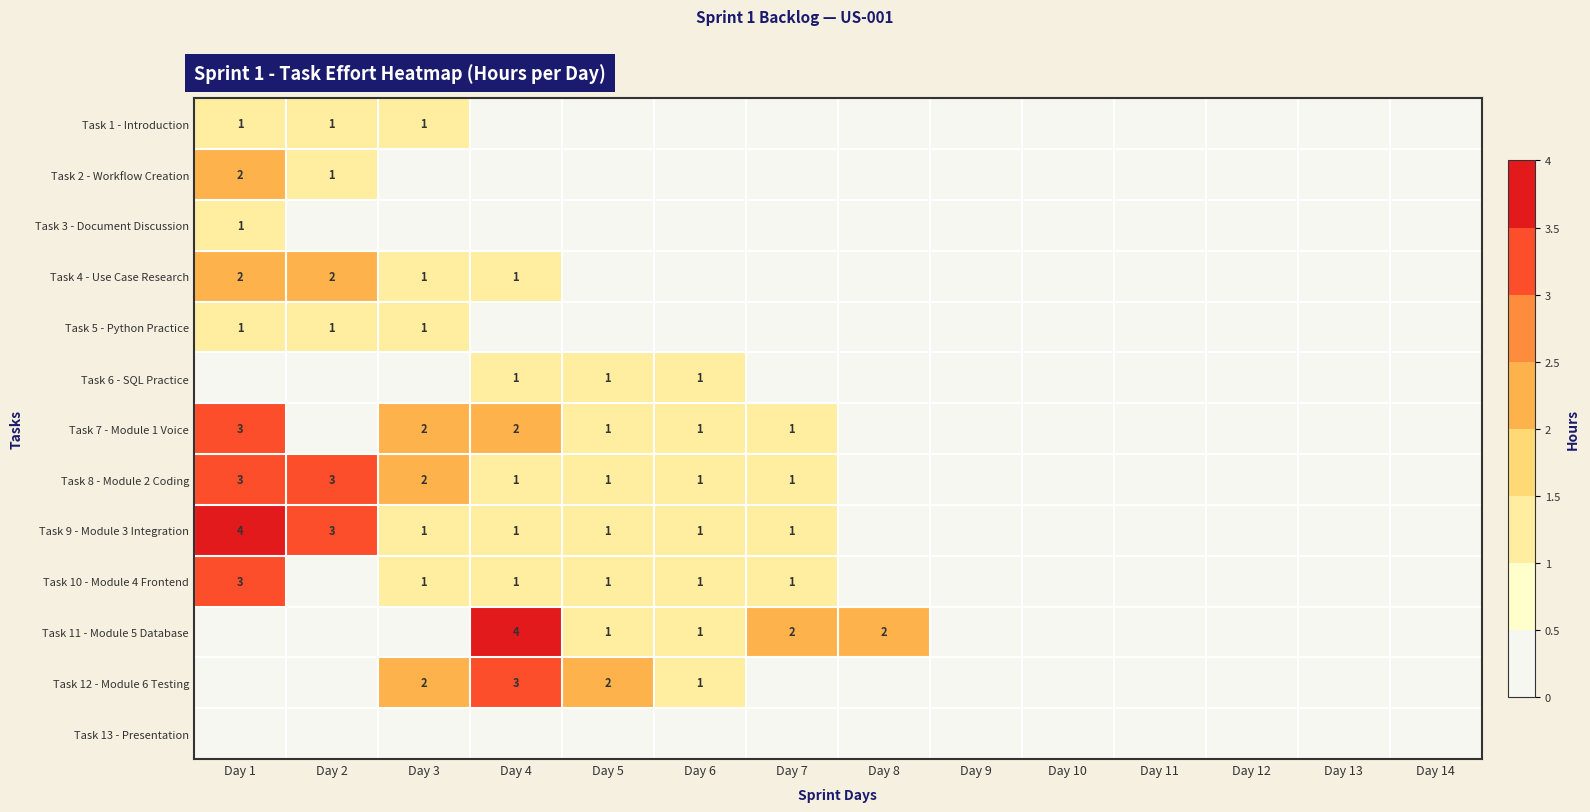

At how many categories does at least one series exceed 0?

8